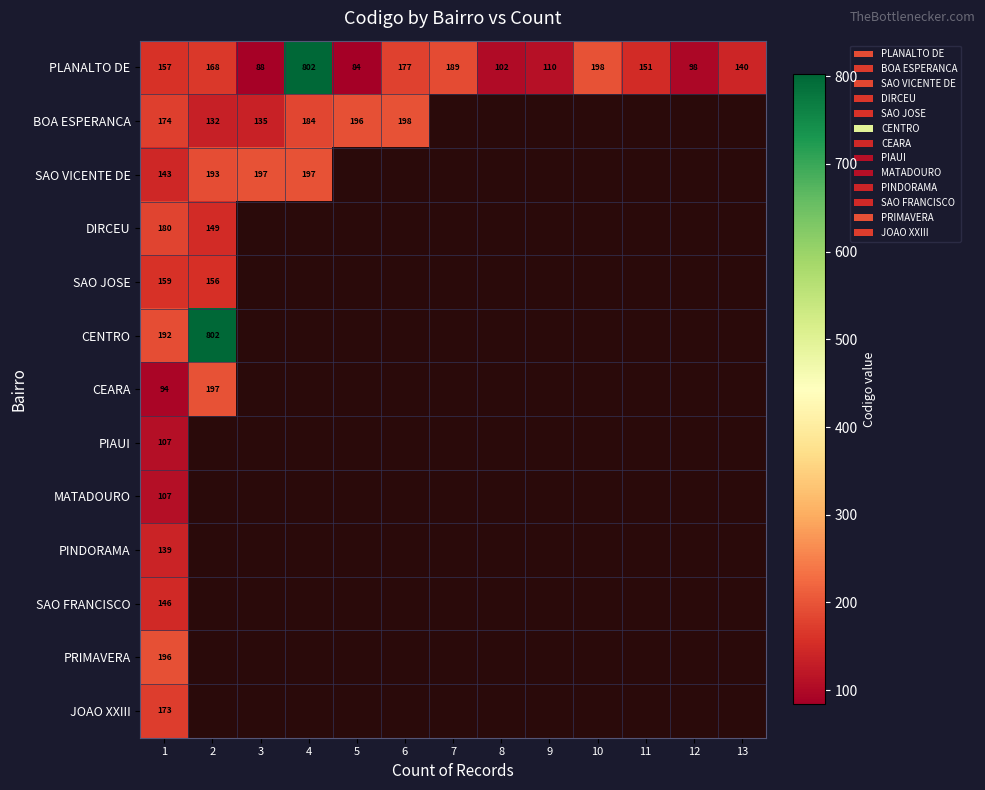

List the series in order of their peak value, lowest first.

PIAUI, MATADOURO, PINDORAMA, SAO FRANCISCO, SAO JOSE, JOAO XXIII, DIRCEU, PRIMAVERA, CEARA, SAO VICENTE DE, BOA ESPERANCA, CENTRO, PLANALTO DE